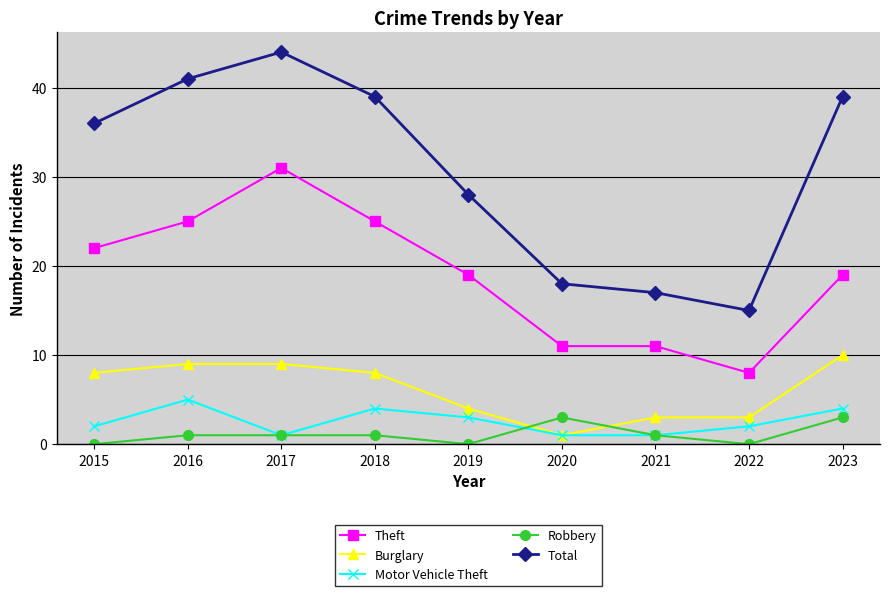

Reading left to right, list all the values displayed in this chart.

Theft: 2015=22	2016=25	2017=31	2018=25	2019=19	2020=11	2021=11	2022=8	2023=19
Burglary: 2015=8	2016=9	2017=9	2018=8	2019=4	2020=1	2021=3	2022=3	2023=10
Motor Vehicle Theft: 2015=2	2016=5	2017=1	2018=4	2019=3	2020=1	2021=1	2022=2	2023=4
Robbery: 2015=0	2016=1	2017=1	2018=1	2019=0	2020=3	2021=1	2022=0	2023=3
Total: 2015=36	2016=41	2017=44	2018=39	2019=28	2020=18	2021=17	2022=15	2023=39